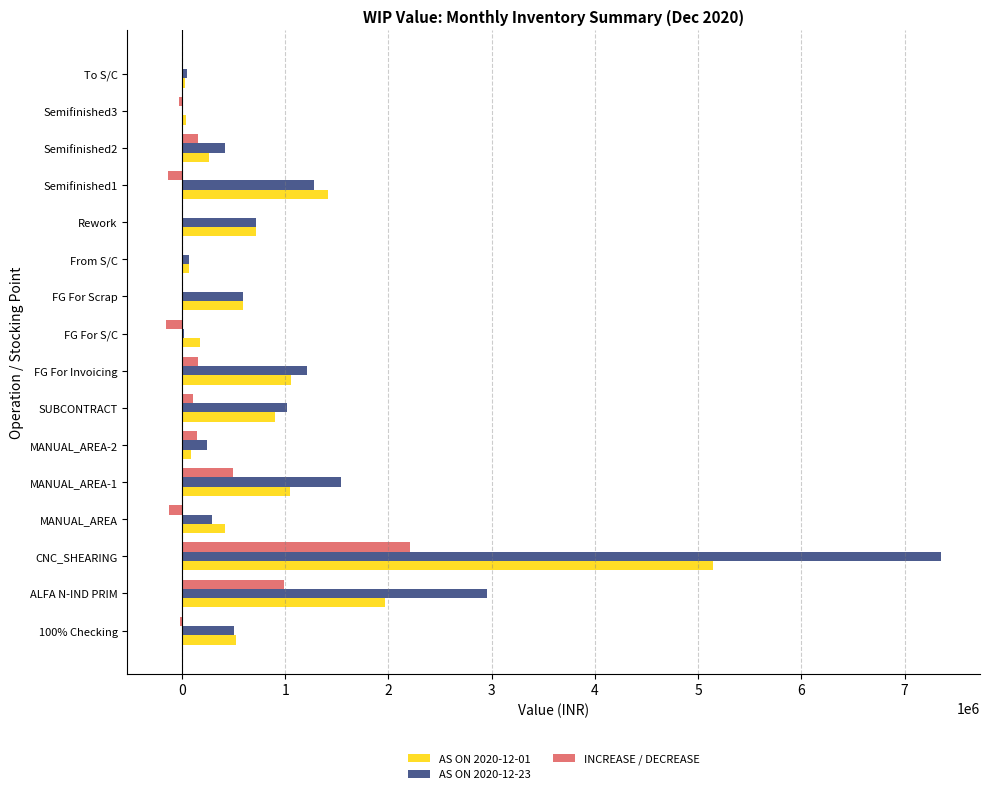

At which category does the chart reach its peak across all series?

CNC_SHEARING